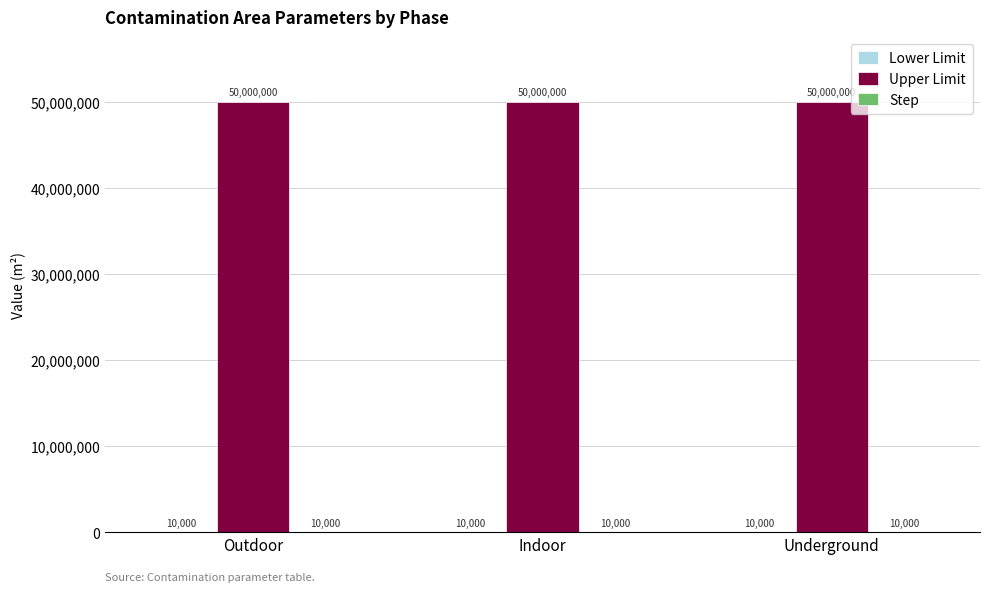

The value of Upper Limit at Outdoor is 50000000. True or false?

True